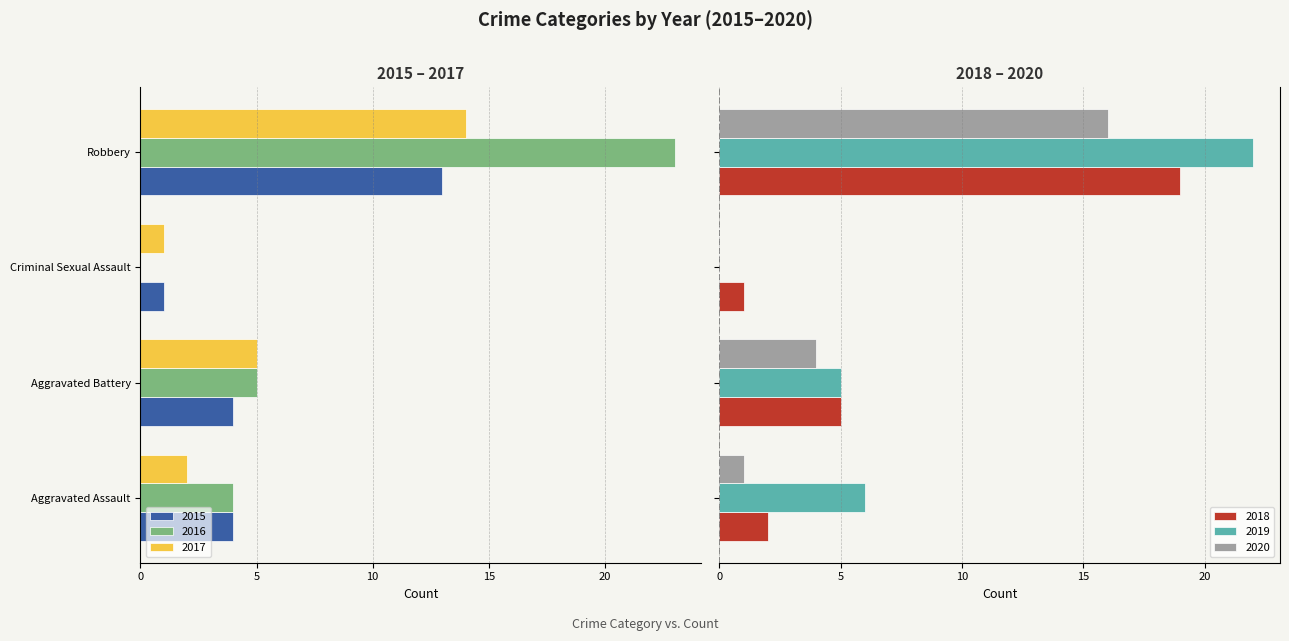

What are all the series names shown in the legend?

2015, 2016, 2017, 2018, 2019, 2020